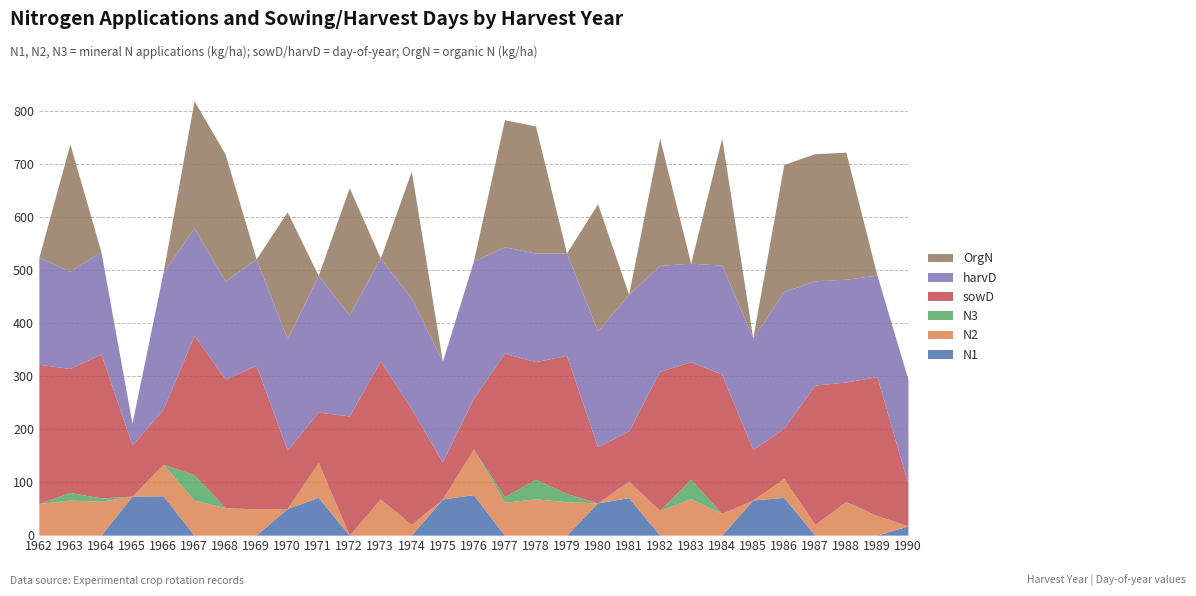

How many data points in N1 are above 0?

11